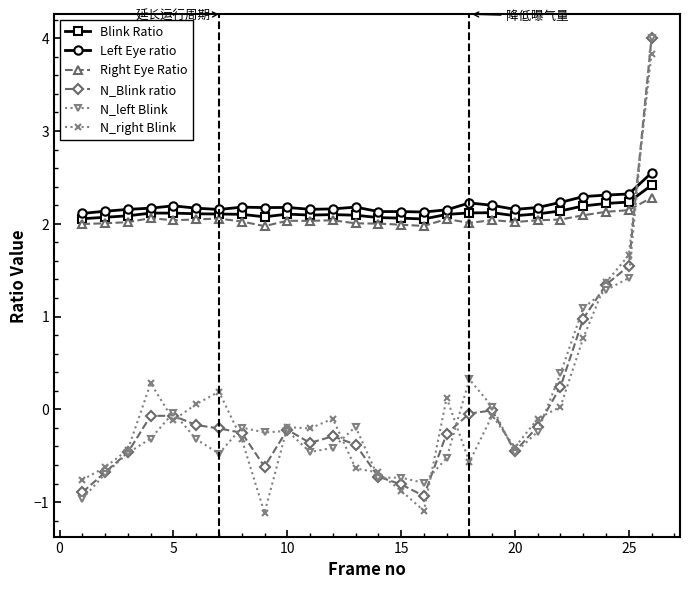

What is the sum of all Blink Ratio values?

55.1